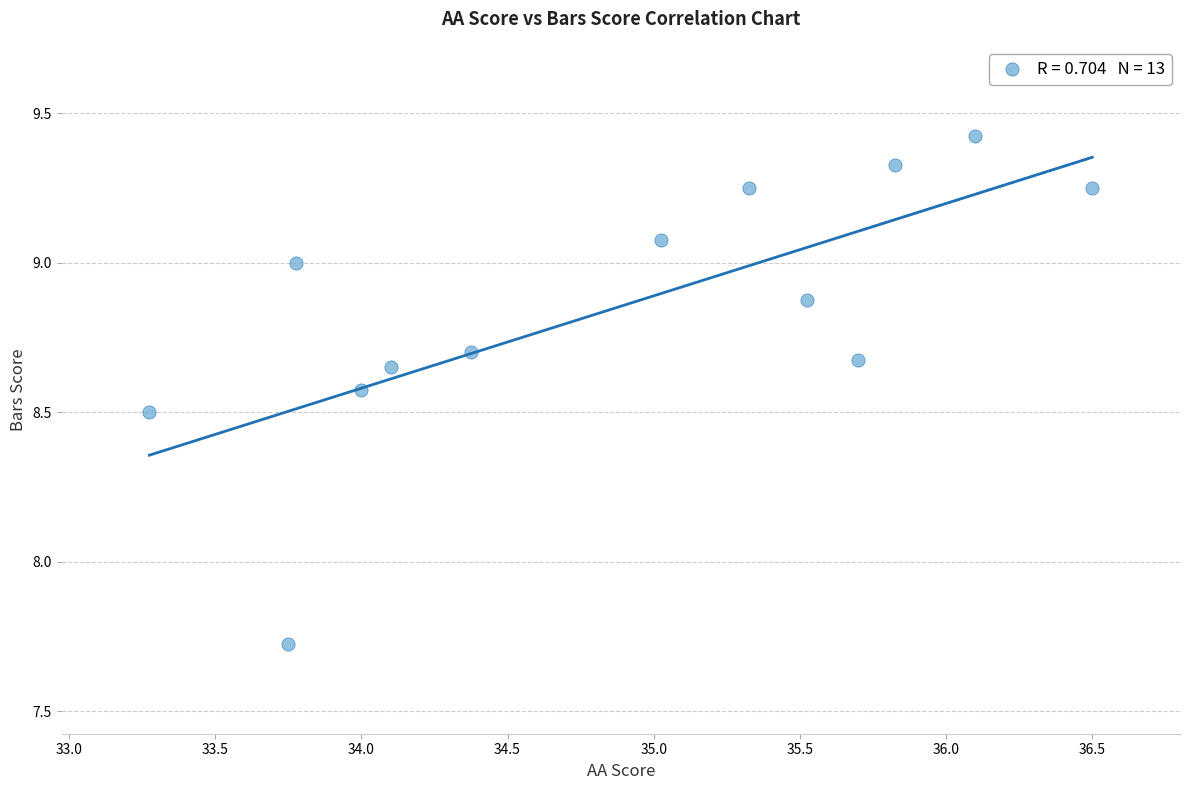

What is the range of Y values (max minus min)?

1.7